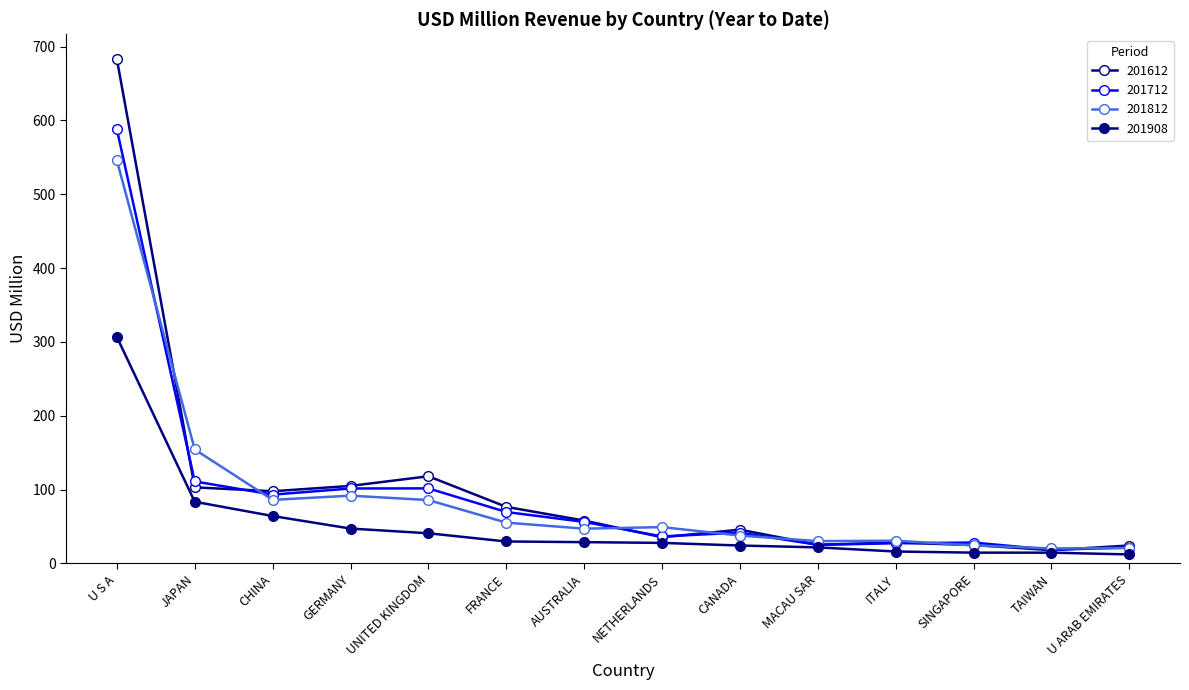

How many lines are shown in the chart?

4